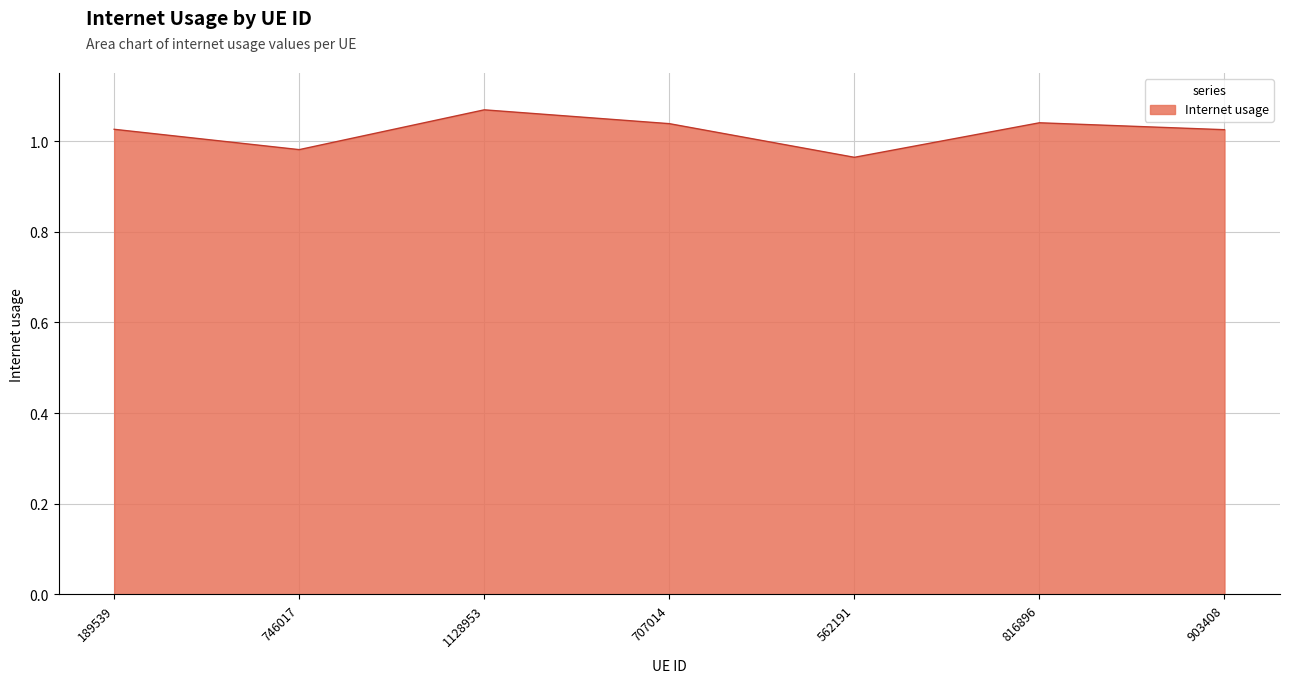

Is it true that the value at 746017 is 0.2?

False